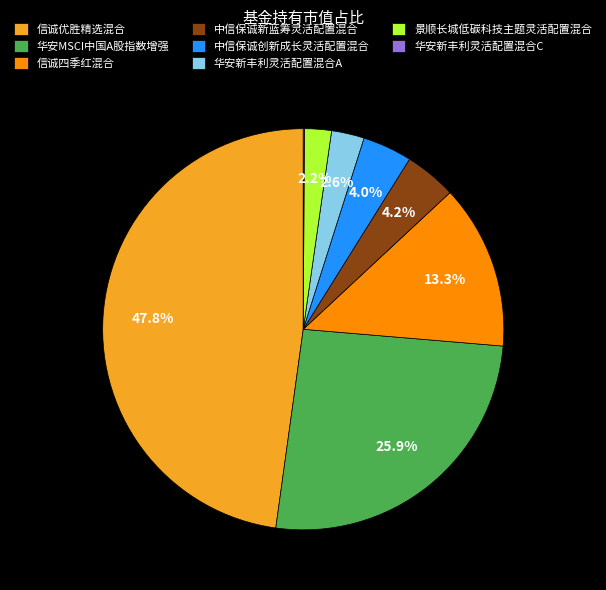

How much of the chart is everything except 信诚四季红混合?

86.7%